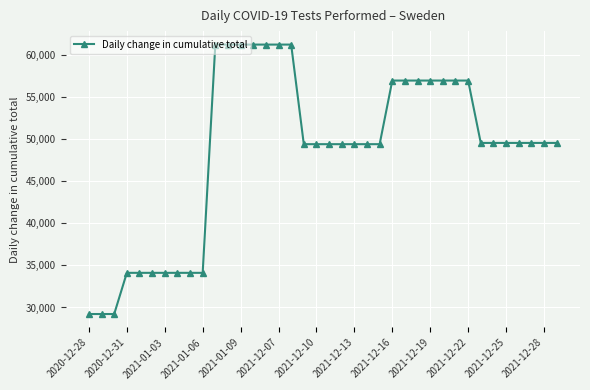

What is the value of the 22nd point from the left?

49406